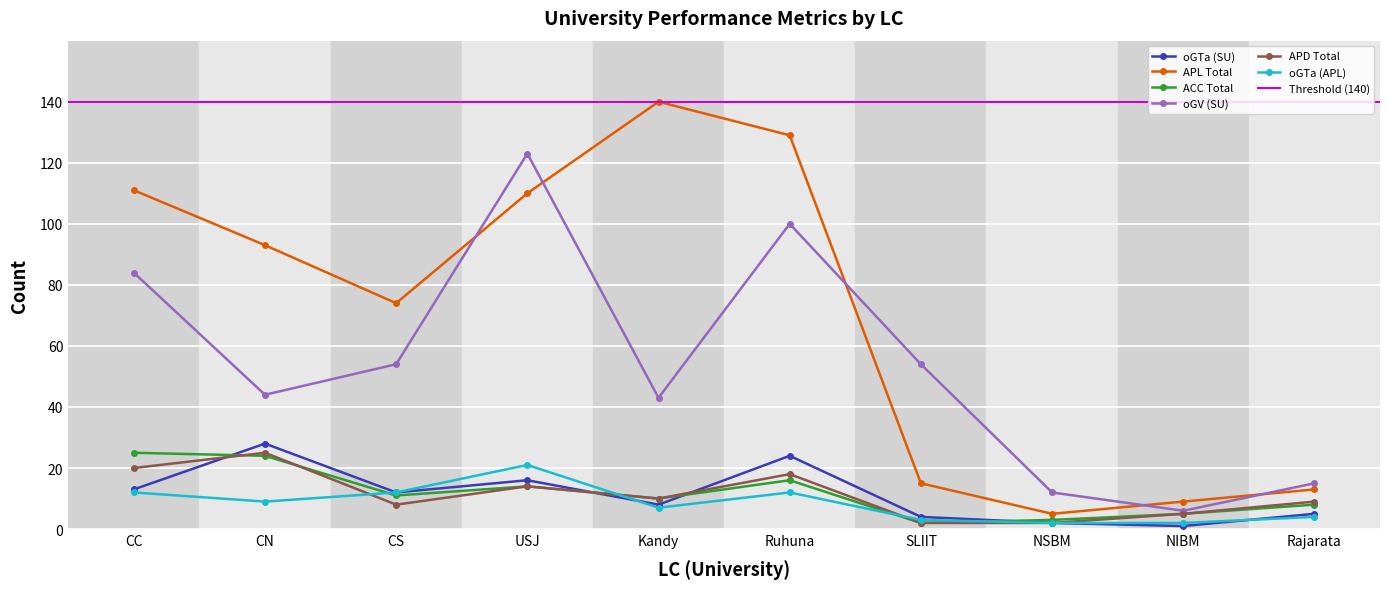

What are all the series names shown in the legend?

oGTa (SU), APL Total, ACC Total, oGV (SU), APD Total, oGTa (APL)